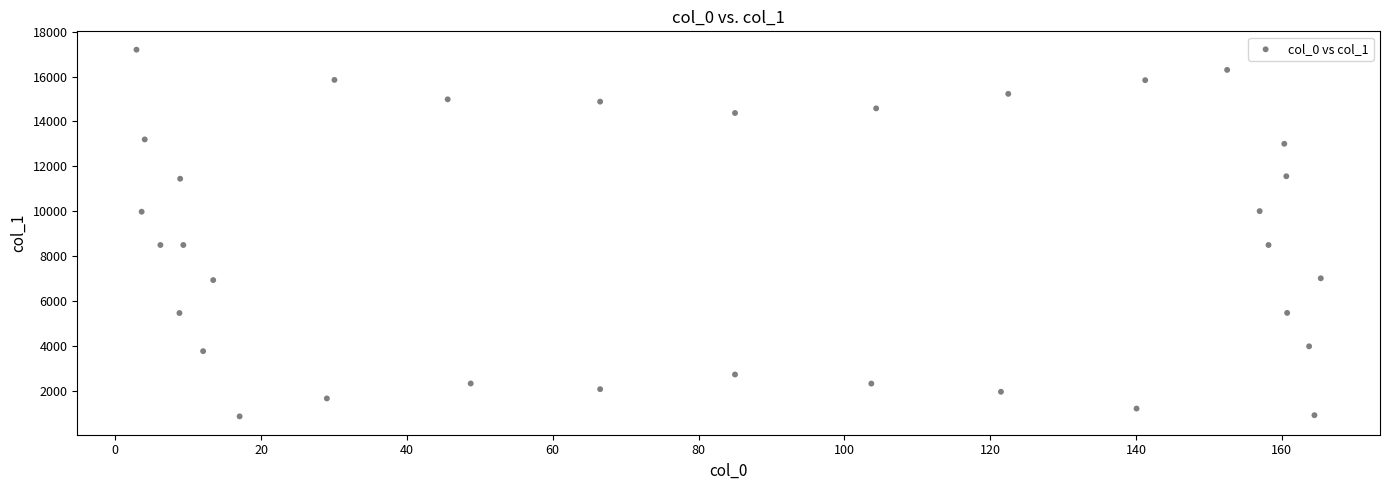

What is the range of X values (max minus min)?

162.4